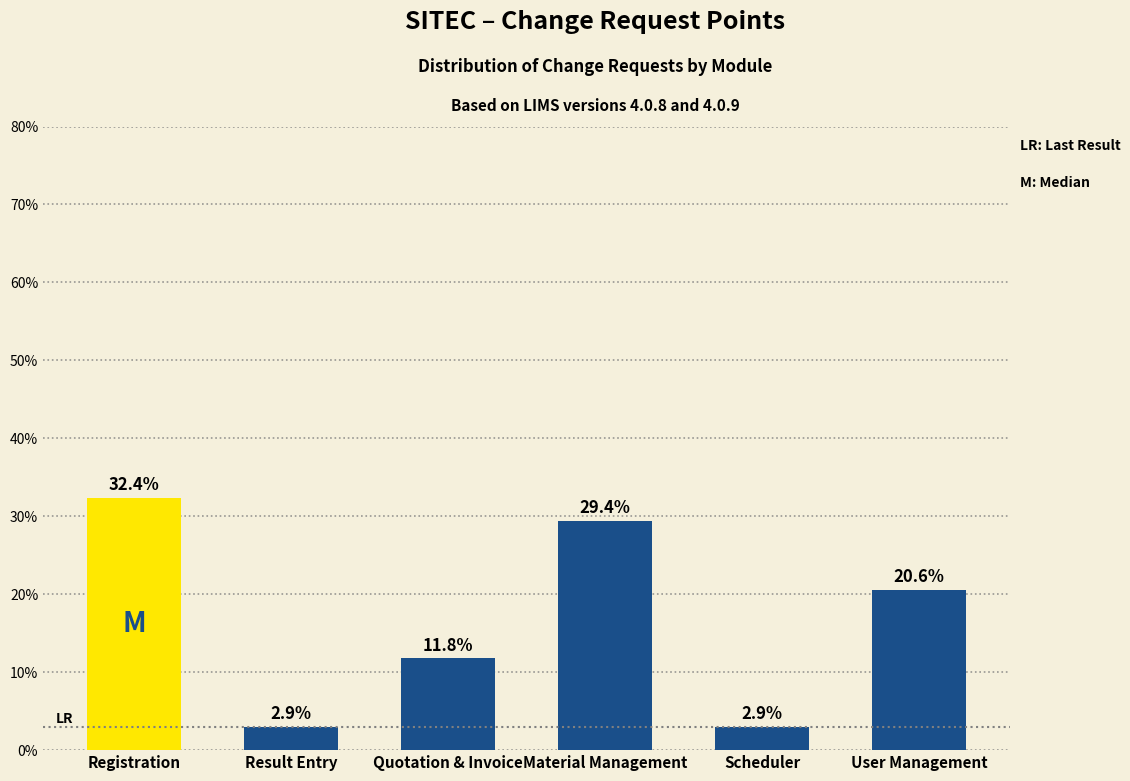

Reading left to right, what are all the values shown in this chart?

Registration=32.4	Result Entry=2.9	Quotation & Invoice=11.8	Material Management=29.4	Scheduler=2.9	User Management=20.6